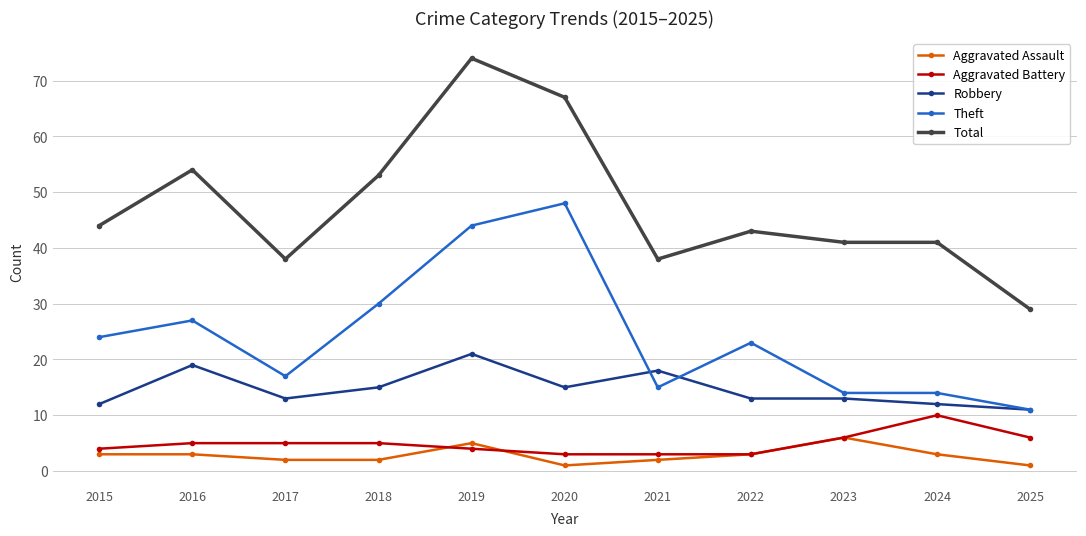

True or false: Robbery and Total intersect in this chart.

False